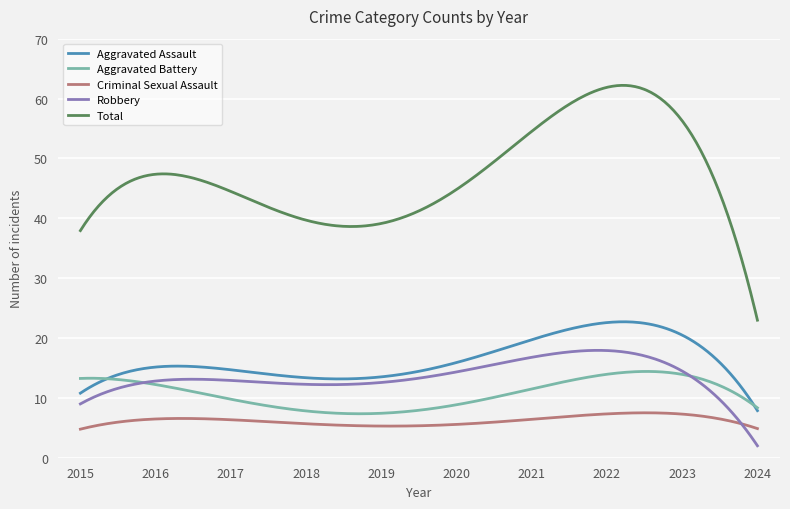

Which series has the largest range (max minus min)?

Total